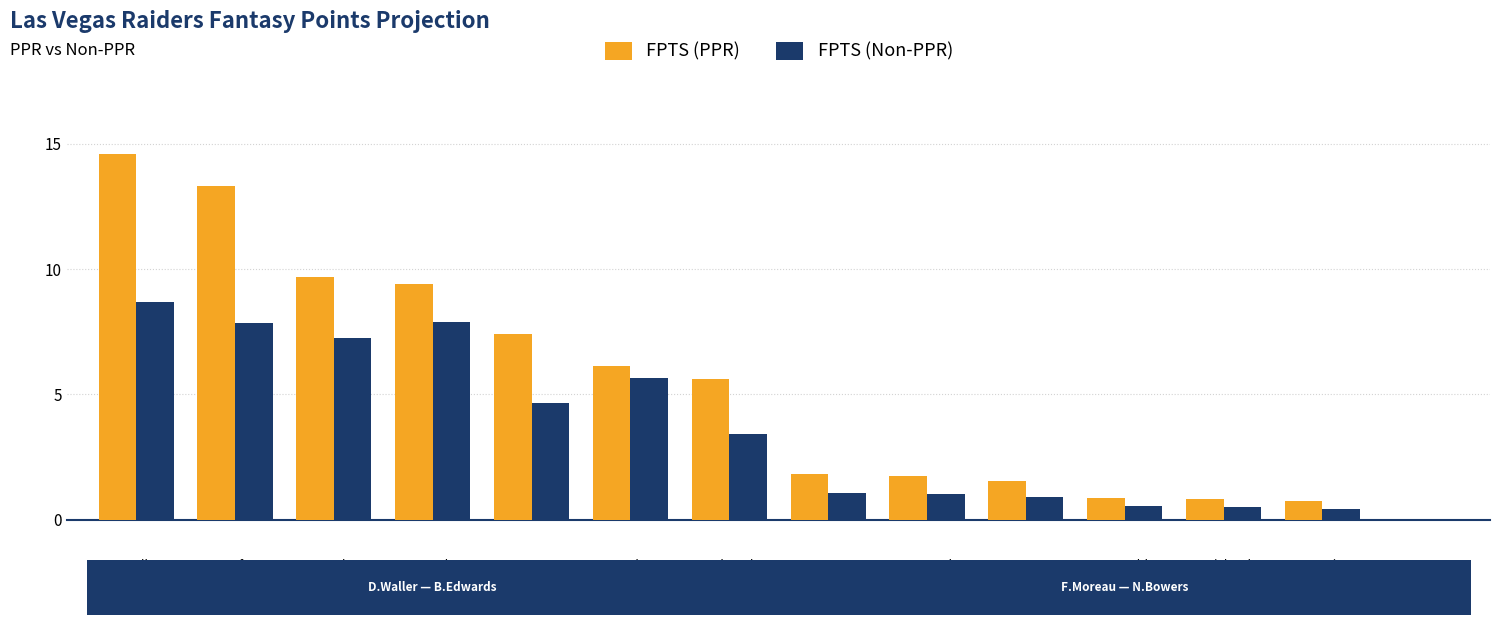

At which label does FPTS (Non-PPR) reach its peak?

D.Waller